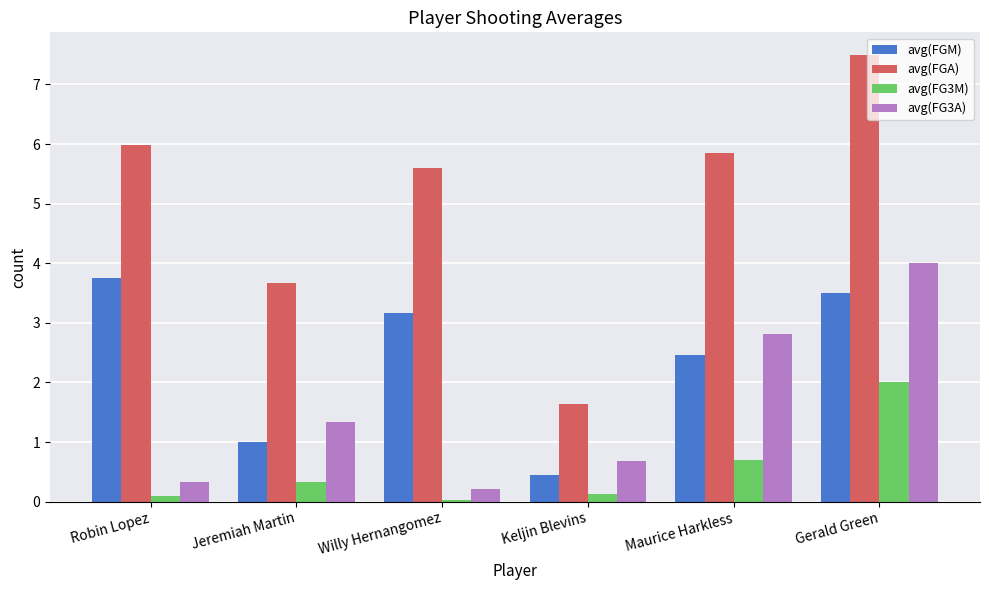

What is the highest value of the avg(FGA) series?

7.5